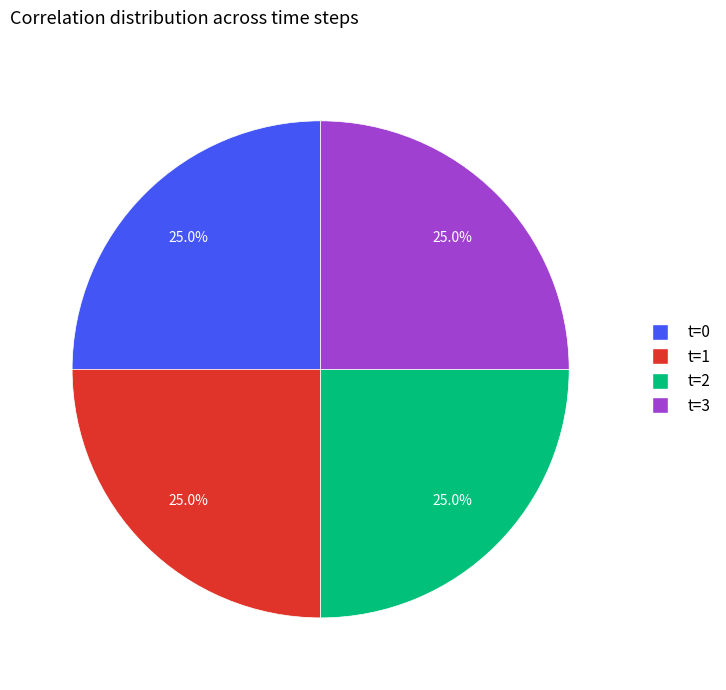

Approximately how many times larger is the value at t=0 compared to t=1?

1.0